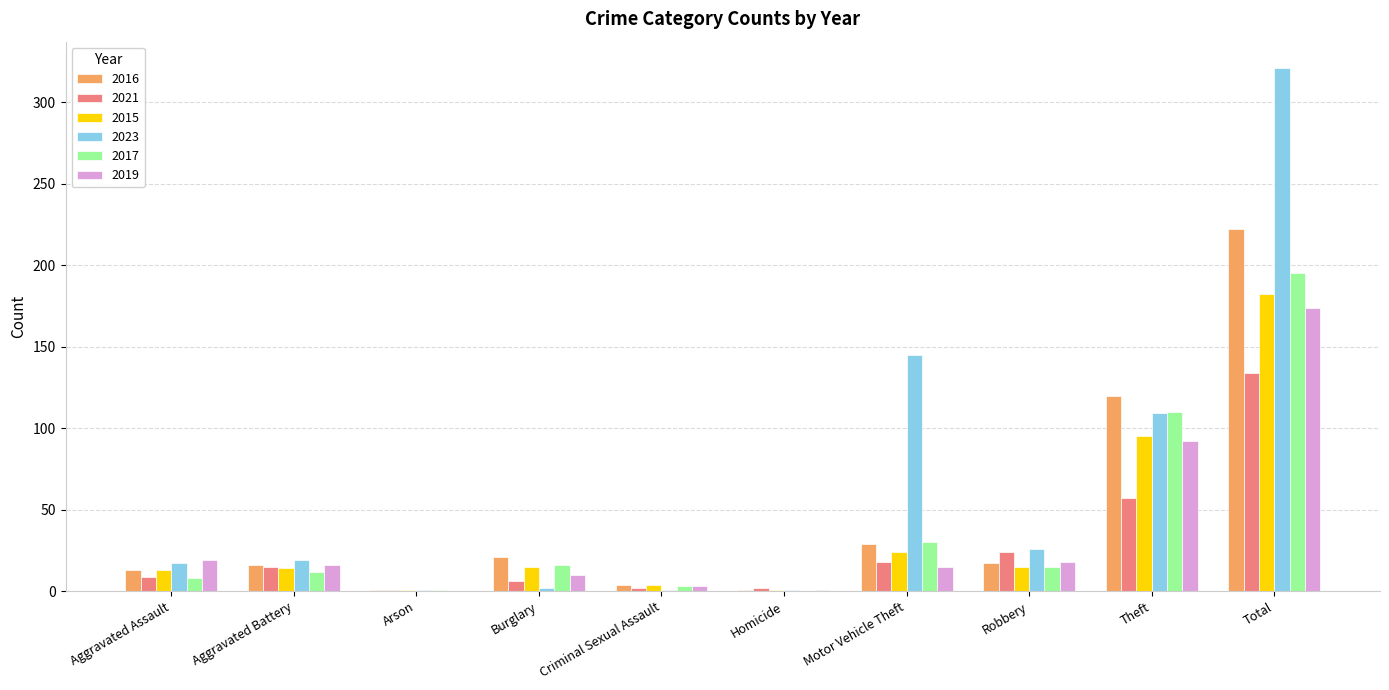

Which series changed the most between Criminal Sexual Assault and Robbery?

2023